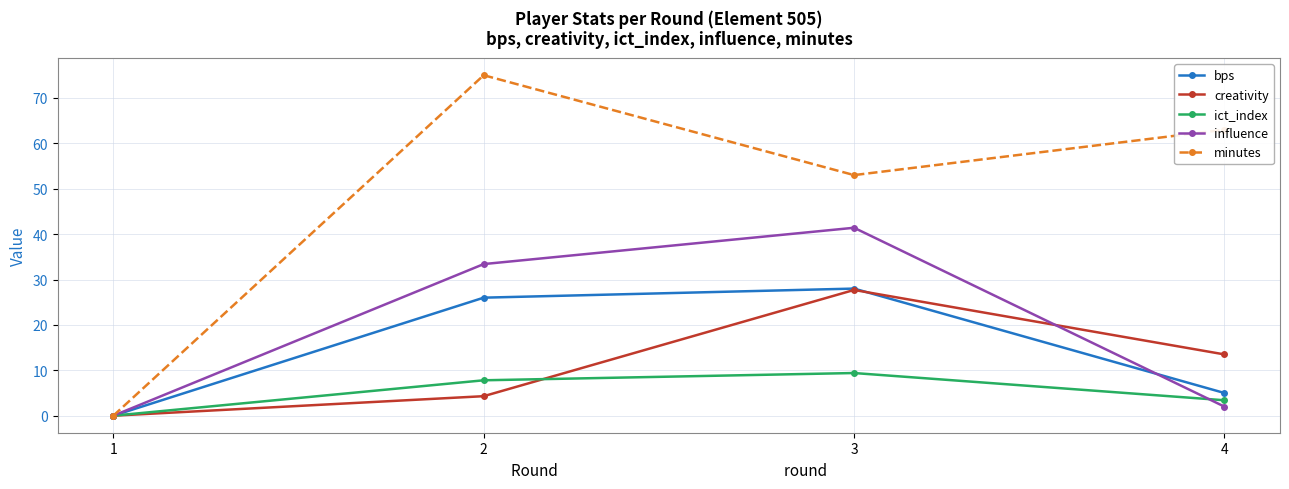

Count the number of categories in the chart.

4